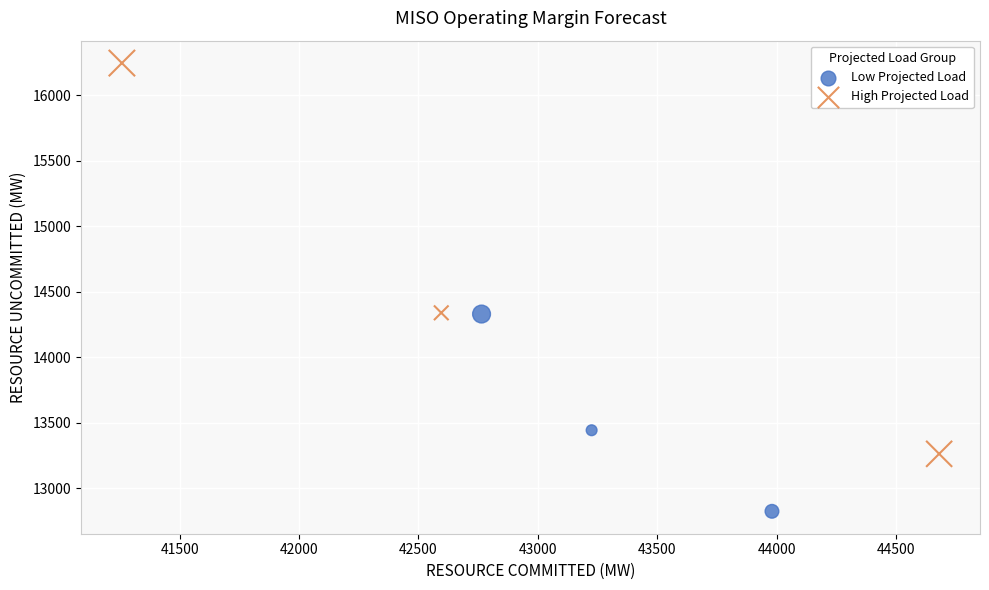

Which series contains the lowest Y value?

Low Projected Load